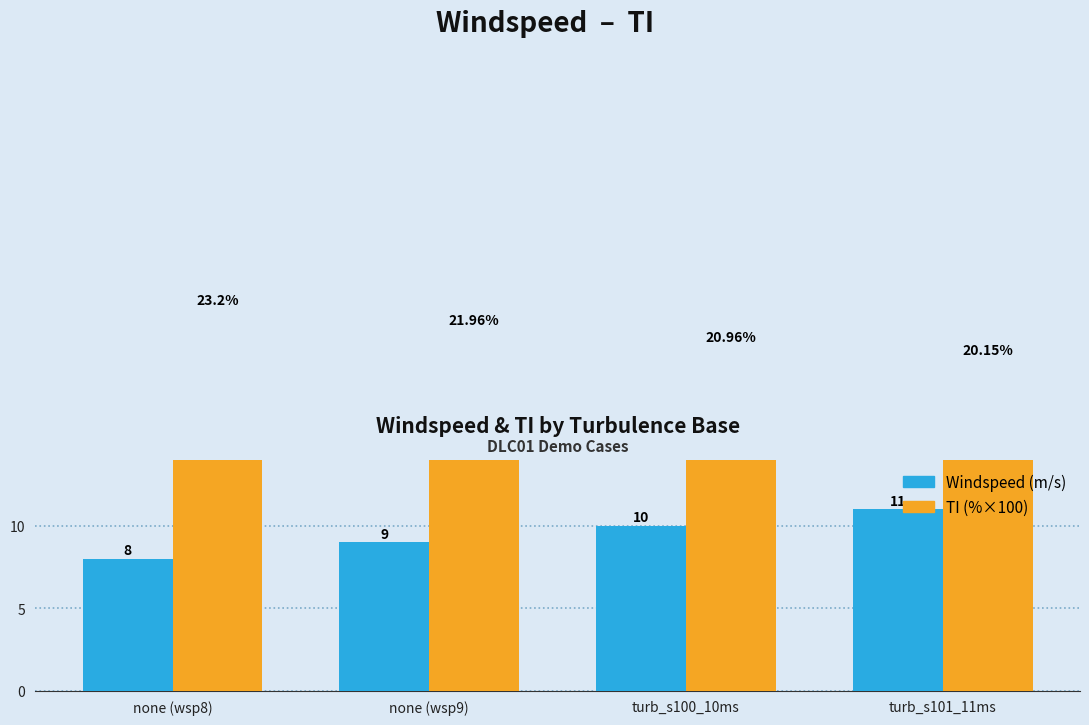

At which category does the chart reach its peak across all series?

none (wsp8)